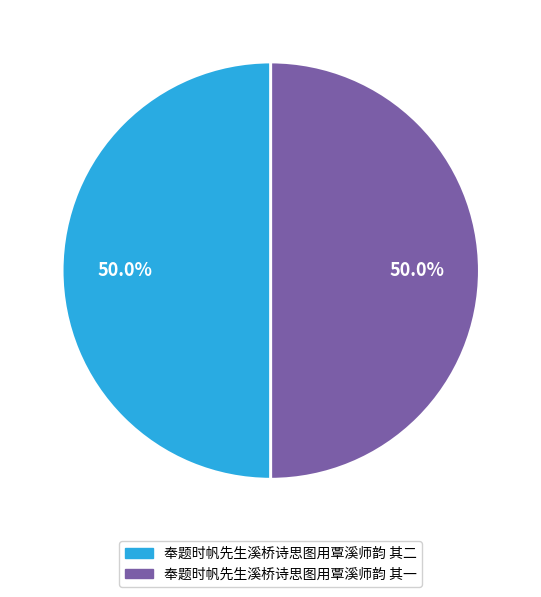

To the nearest percent, what percentage of the pie is 奉题时帆先生溪桥诗思图用覃溪师韵 其二?

50%